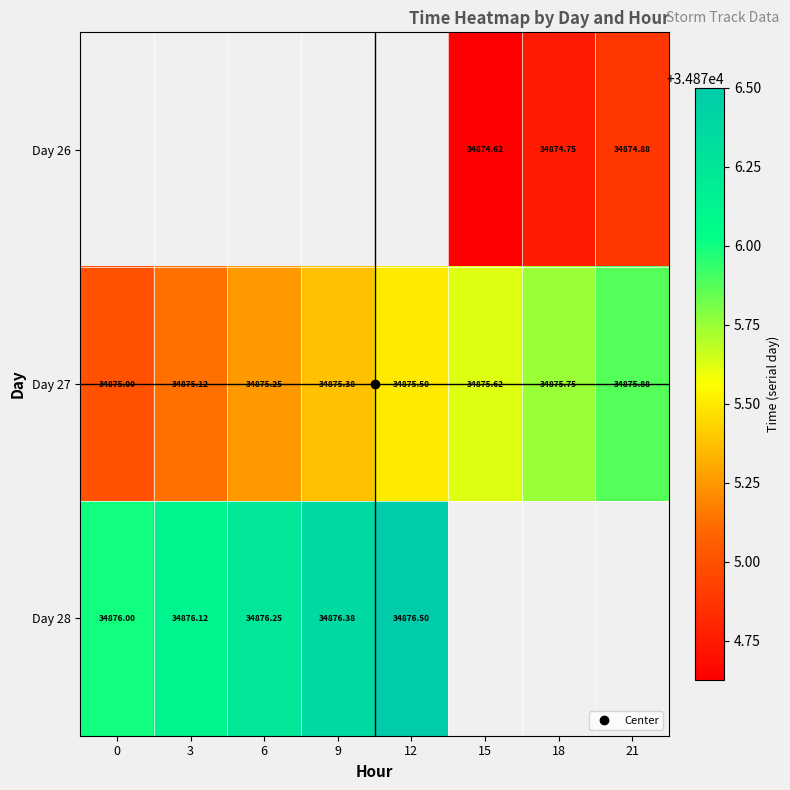

Which series has the largest total across all categories?

Day 27